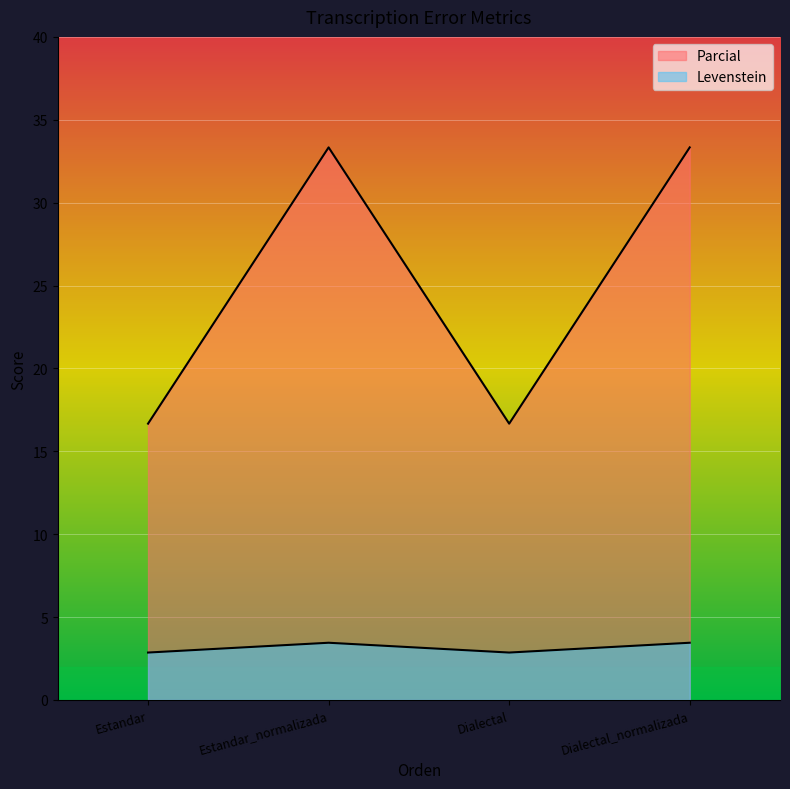

How many values in the Parcial series exceed 33?

2